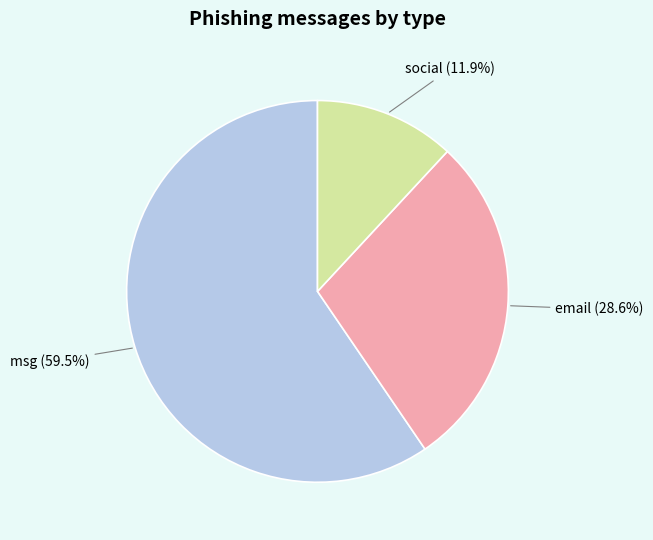

Count the number of slices in the pie.

3